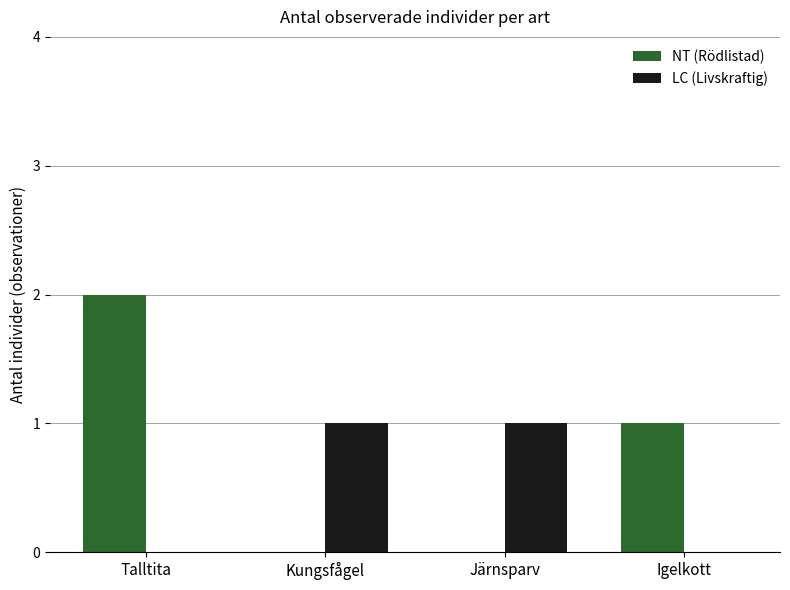

Reading left to right, extract all data points from this chart.

NT (Rödlistad): Talltita=2	Kungsfågel=0	Järnsparv=0	Igelkott=1
LC (Livskraftig): Talltita=0	Kungsfågel=1	Järnsparv=1	Igelkott=0